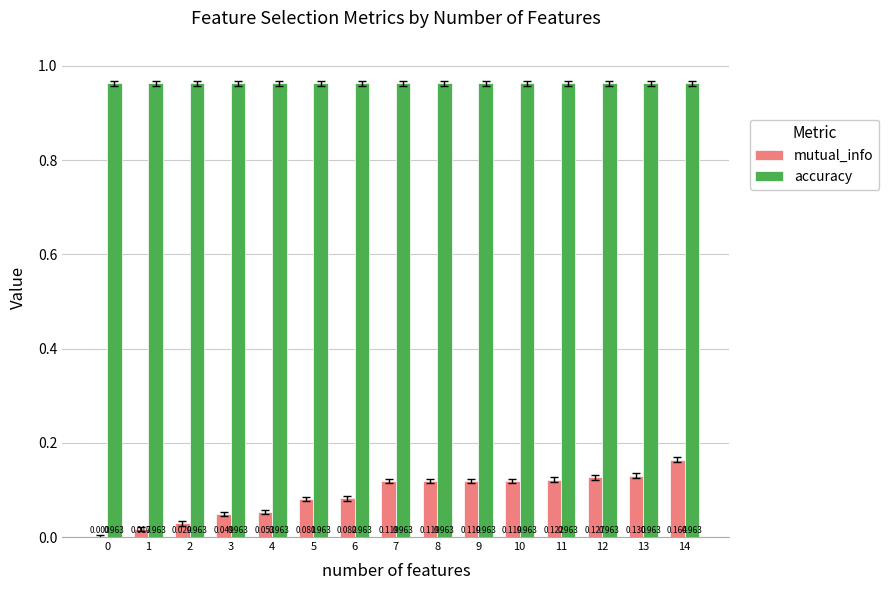

The accuracy series shows 1.4 at 12. True or false?

False